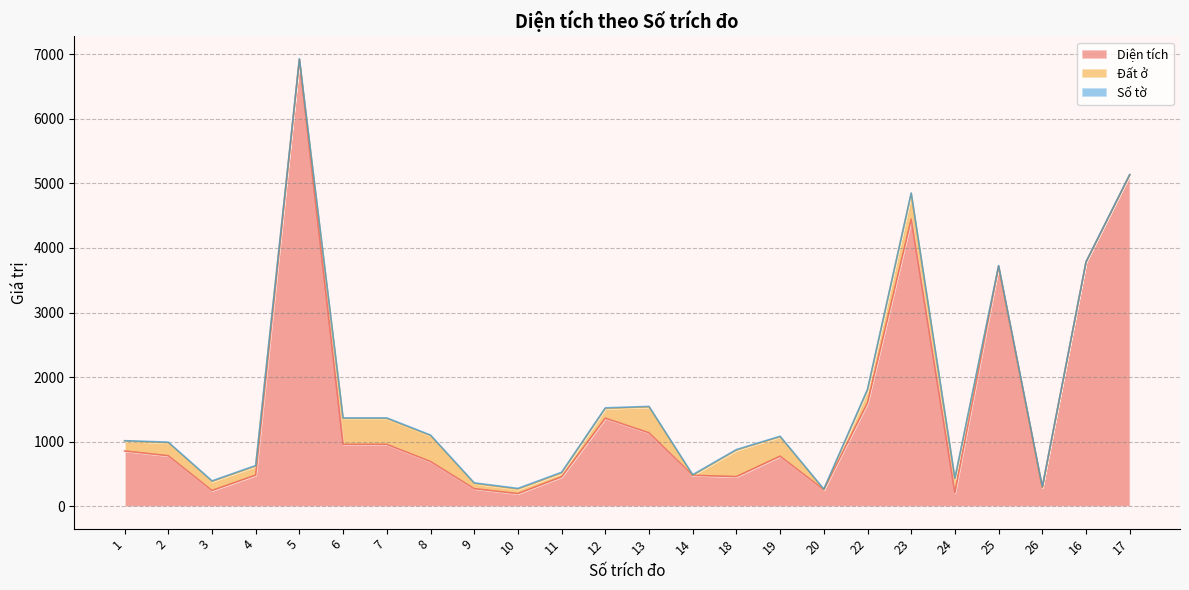

At which label does Diện tích first exceed 781?

1